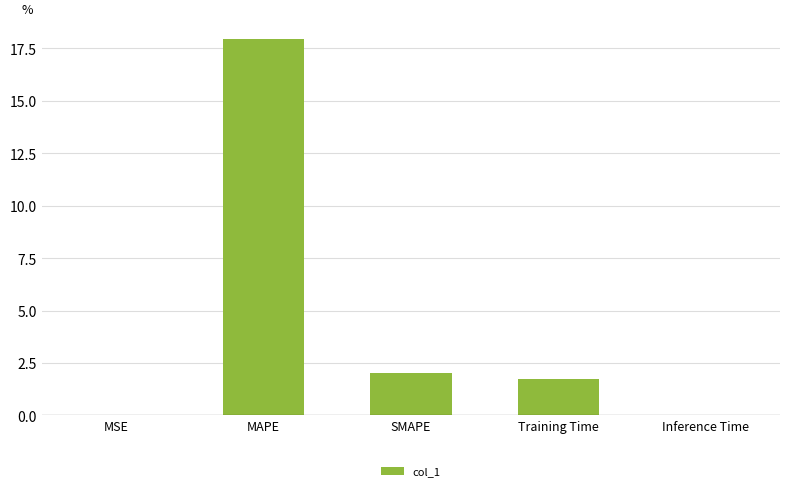

What is the difference between the values at MAPE and Inference Time?

18.0